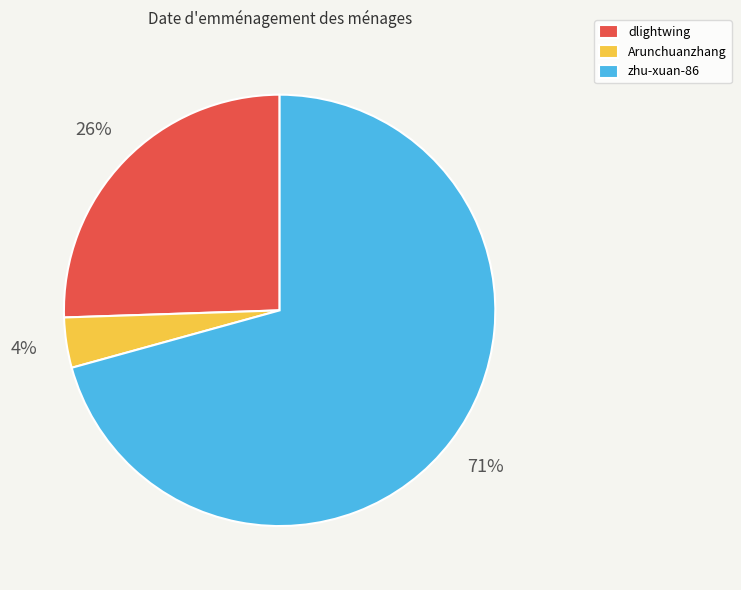

Is it true that zhu-xuan-86 is 71% of the pie?

True